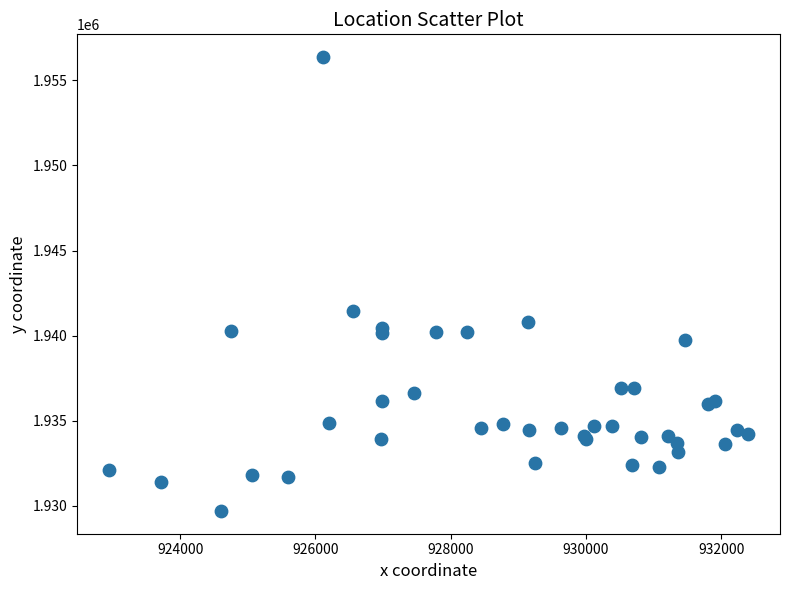

What Y value in the scatter plot is closest to 1943033?

1941432.3